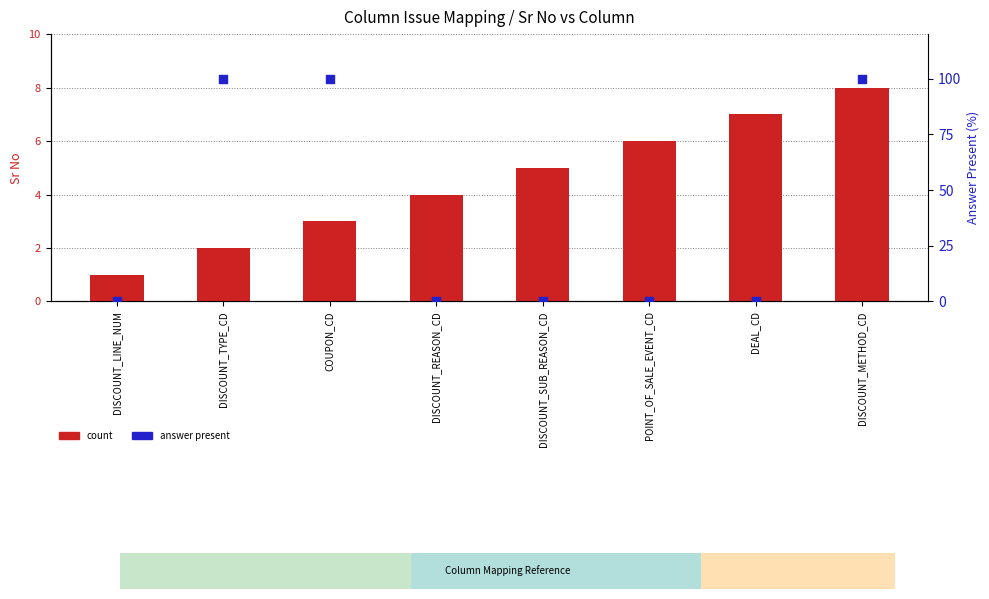

Which series contains the lowest Y value?

answer present